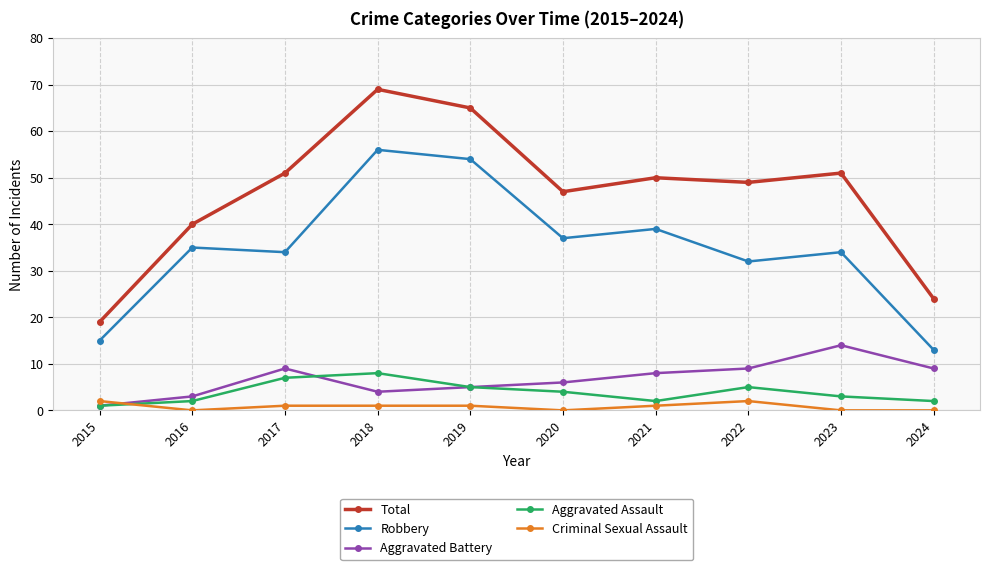

At which category is the sum across all series the highest?

2018